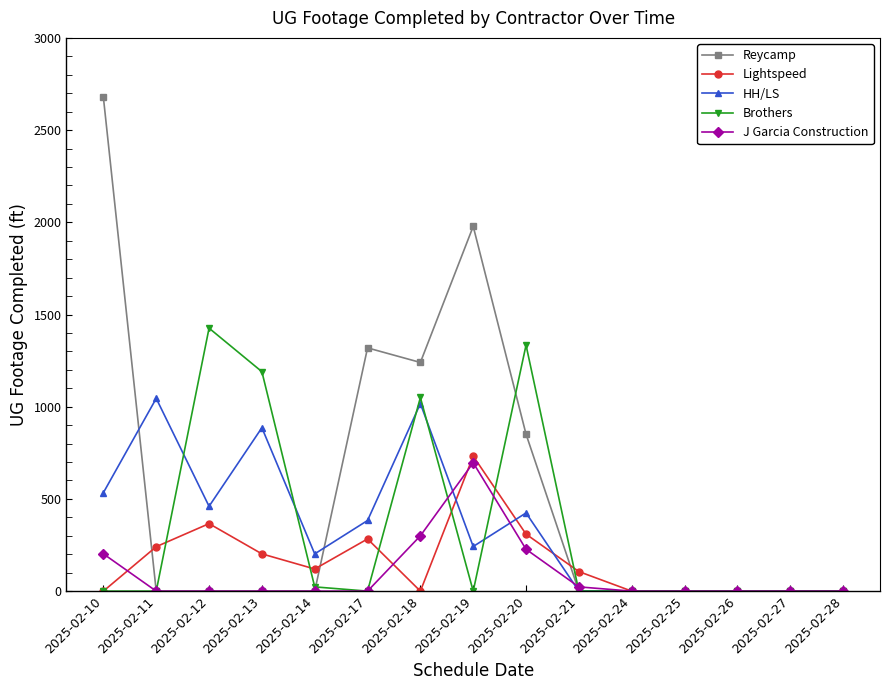

True or false: Reycamp has more than 1 interior local peaks.

True